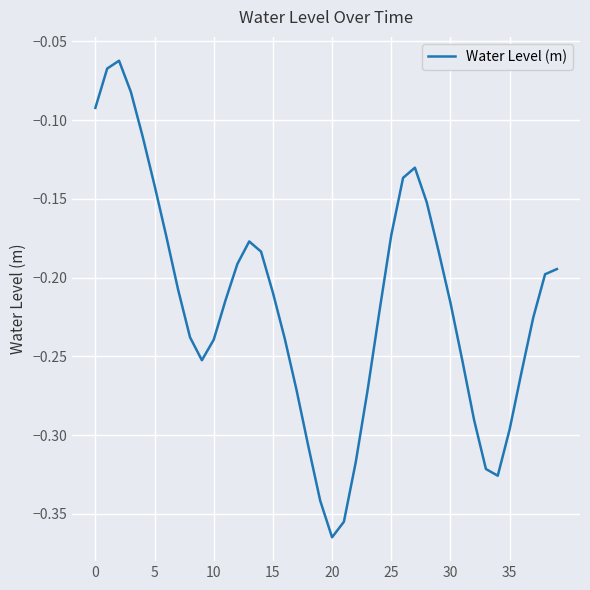

Which category has the lowest value across all series?

20